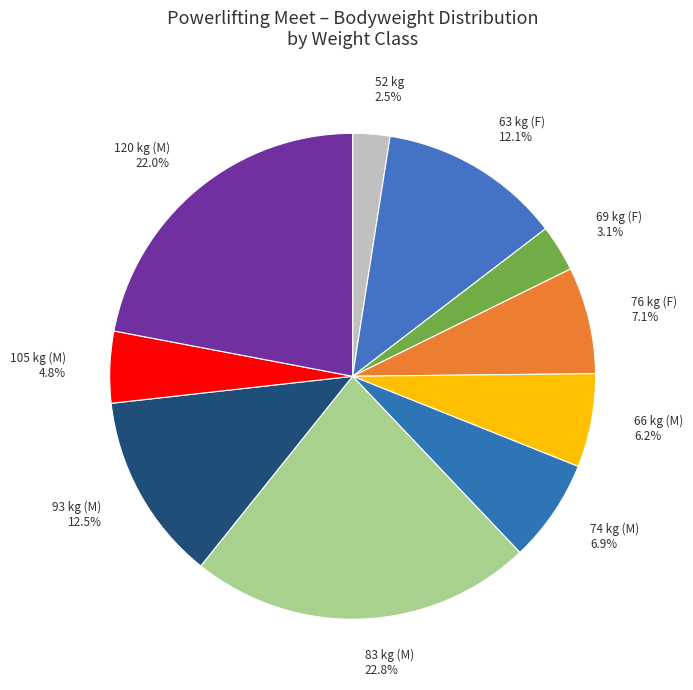

What is the largest slice in the pie chart?

83 kg (M) 22.8%